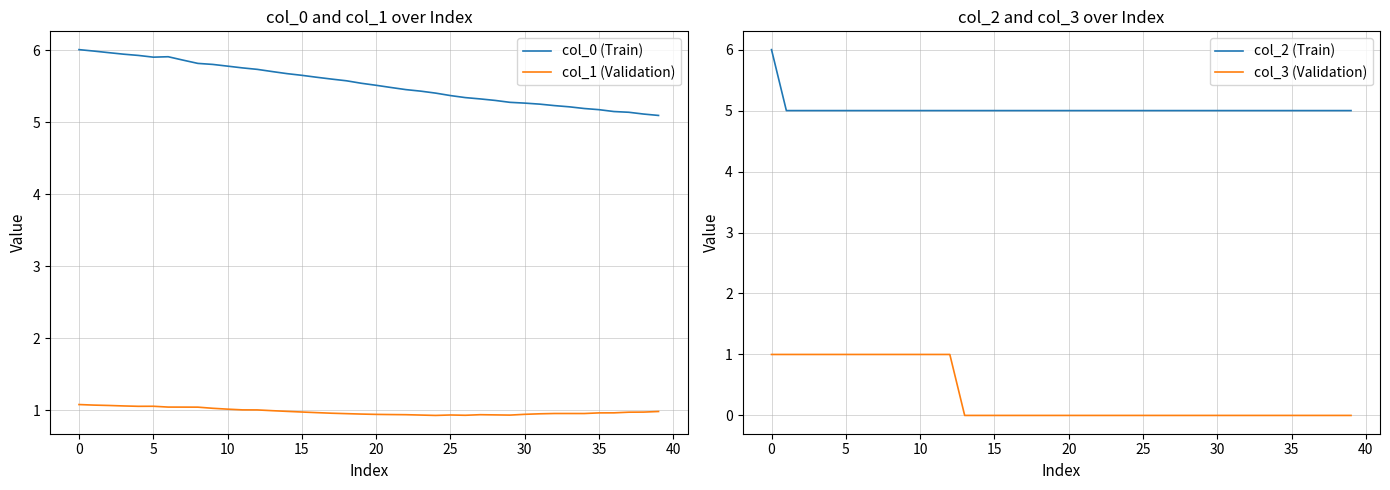

What is the sum of the col_0 (Train) values at 15 and 12?

11.4